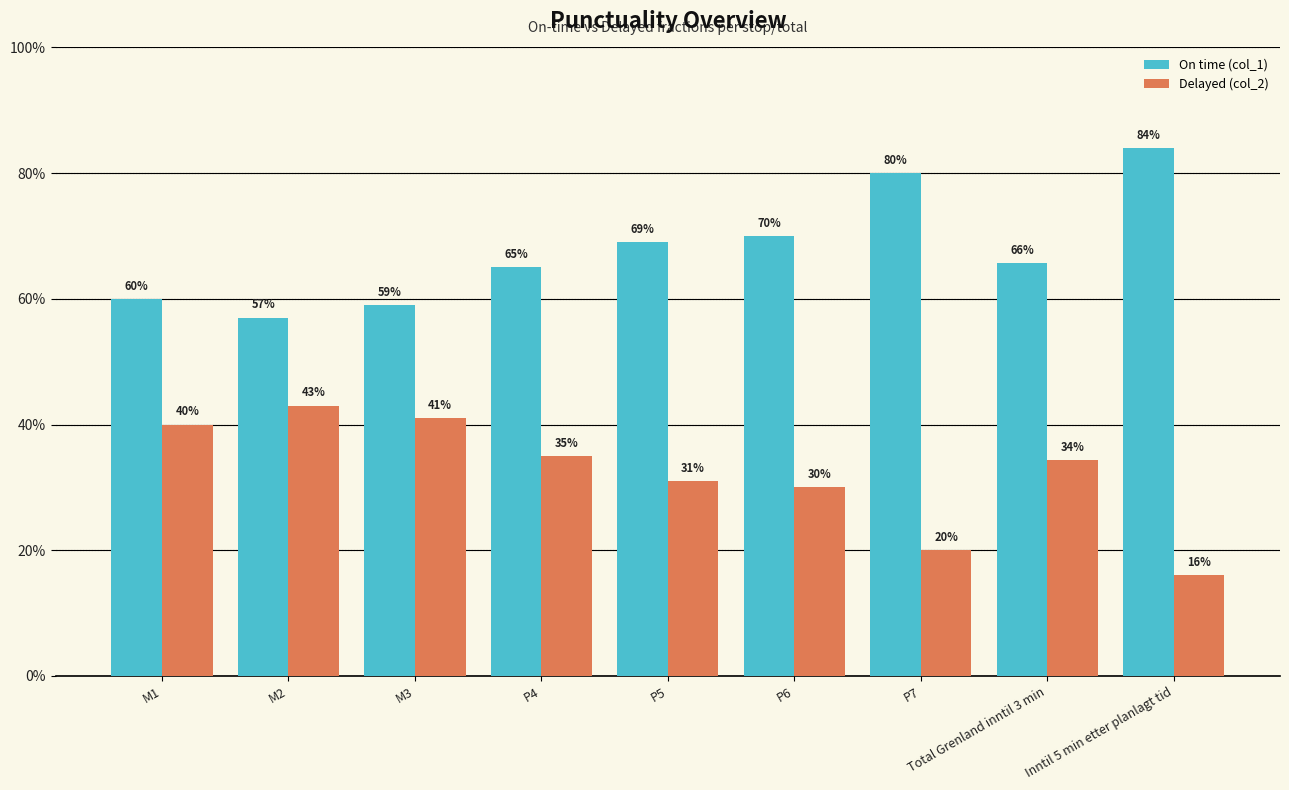

List the series in order of their overall mean, lowest first.

Delayed (col_2), On time (col_1)